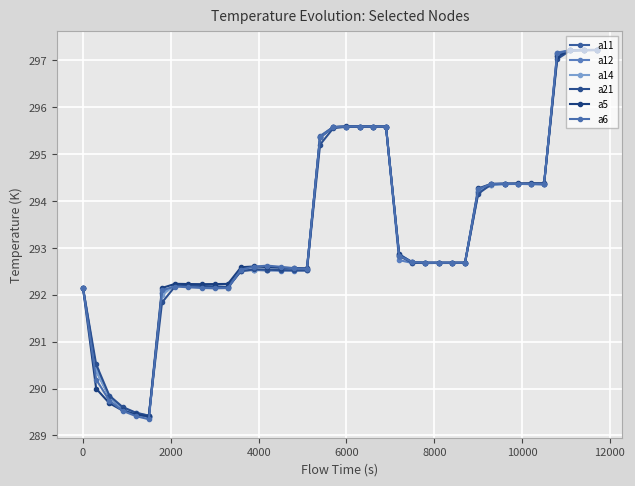

What is the highest value of the a14 series?

297.2